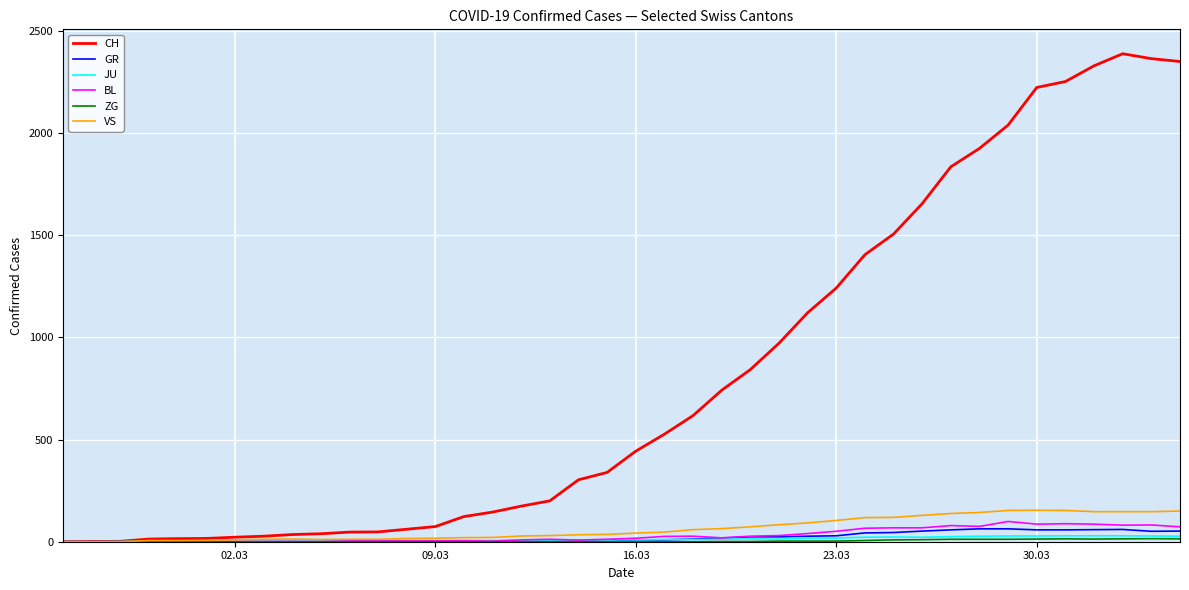

Which series has the widest spread of values?

CH